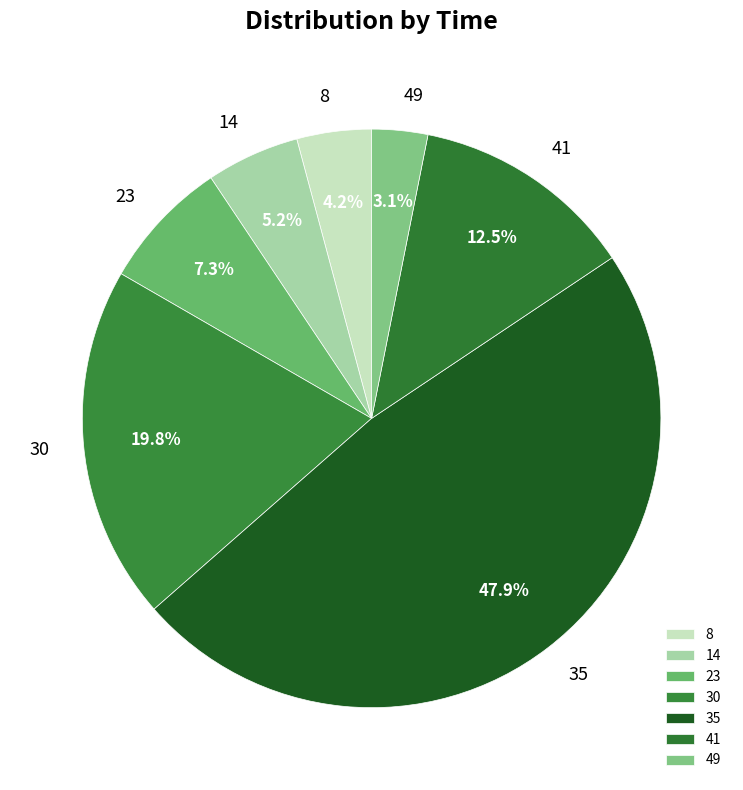

Is it true that 30 is 20% of the pie?

True